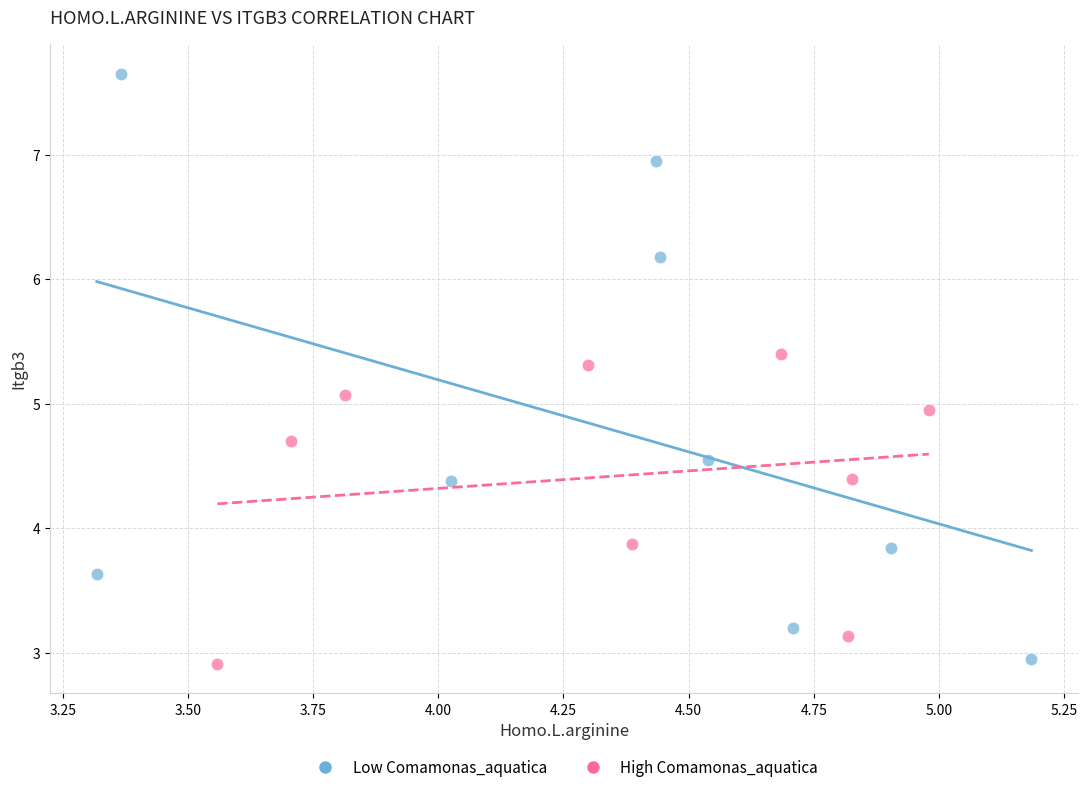

Which series has the largest Y range (max minus min)?

Low Comamonas_aquatica